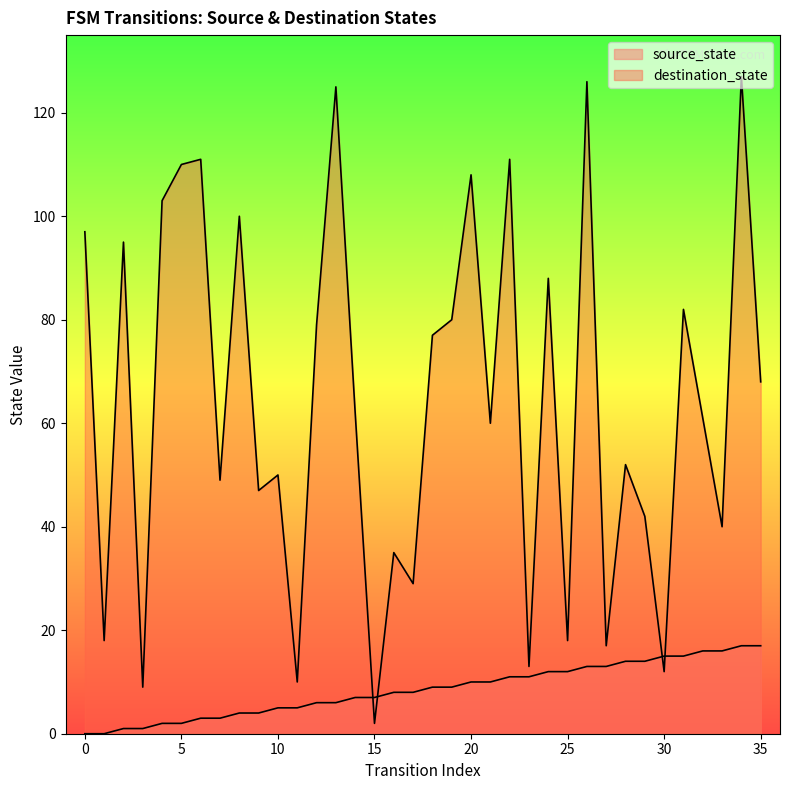

At which category is the sum across all series the highest?

34